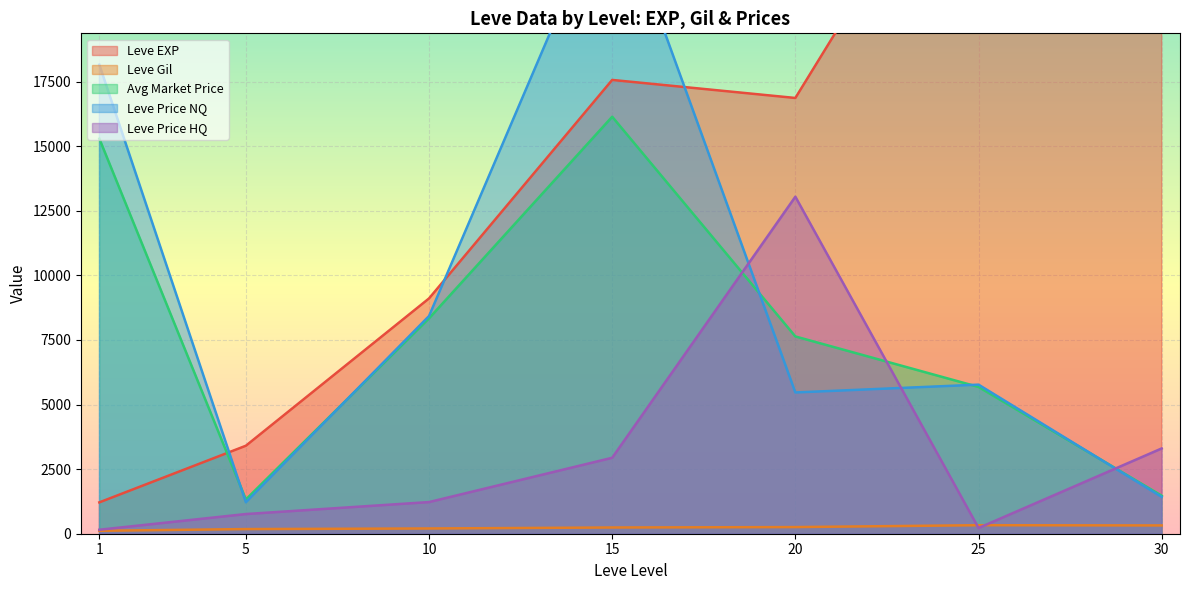

How many lines are shown in the chart?

5